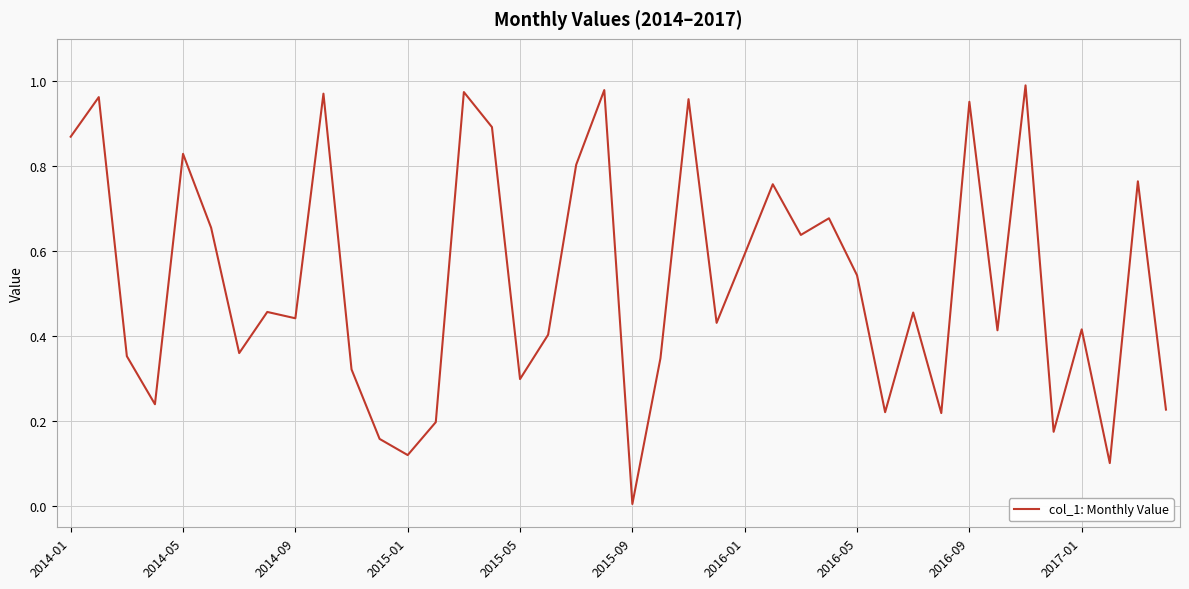

How many points are higher than both their immediate neighbors (excluding endpoints)?

14